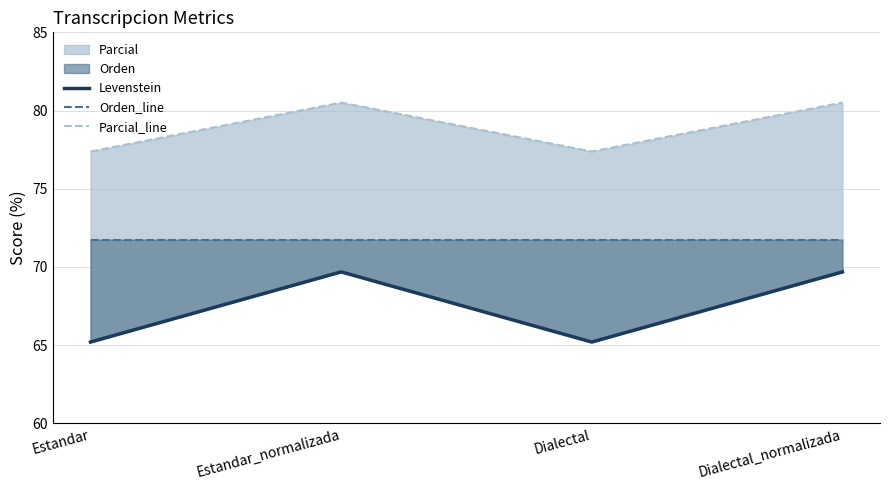

Which series has the largest total across all categories?

Parcial_line